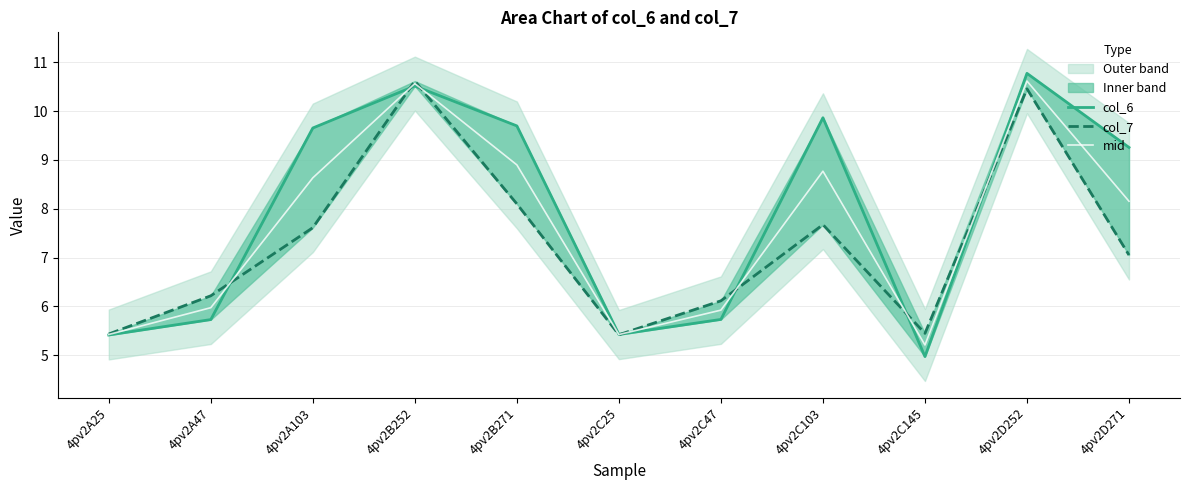

What value does the mid series have at 4pv2A103?

8.6